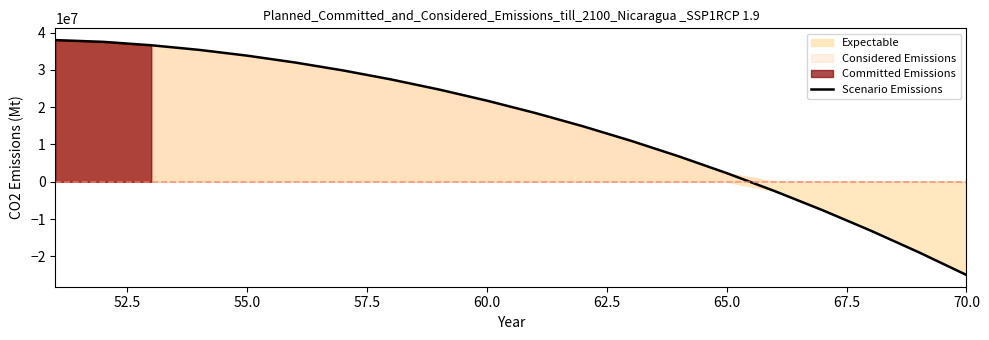

What is the sum of all values?

303473156.2